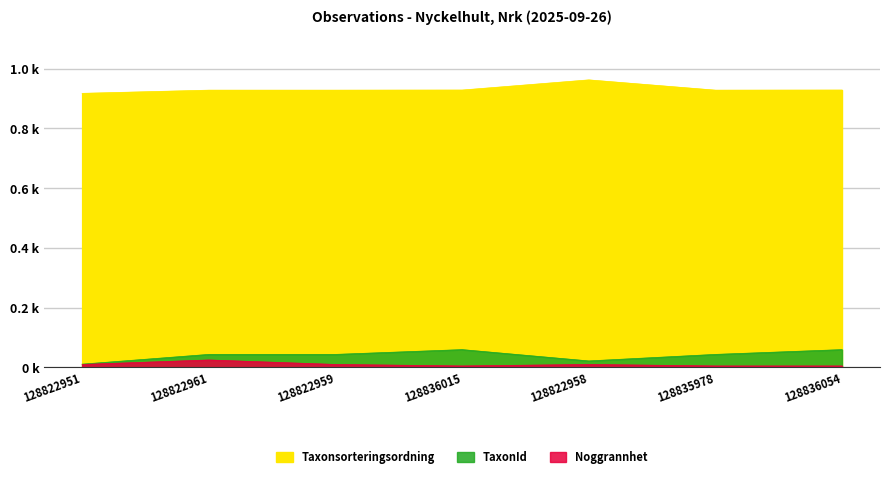

Rank the series by their maximum value, from lowest to highest.

Noggrannhet, TaxonId, Taxonsorteringsordning